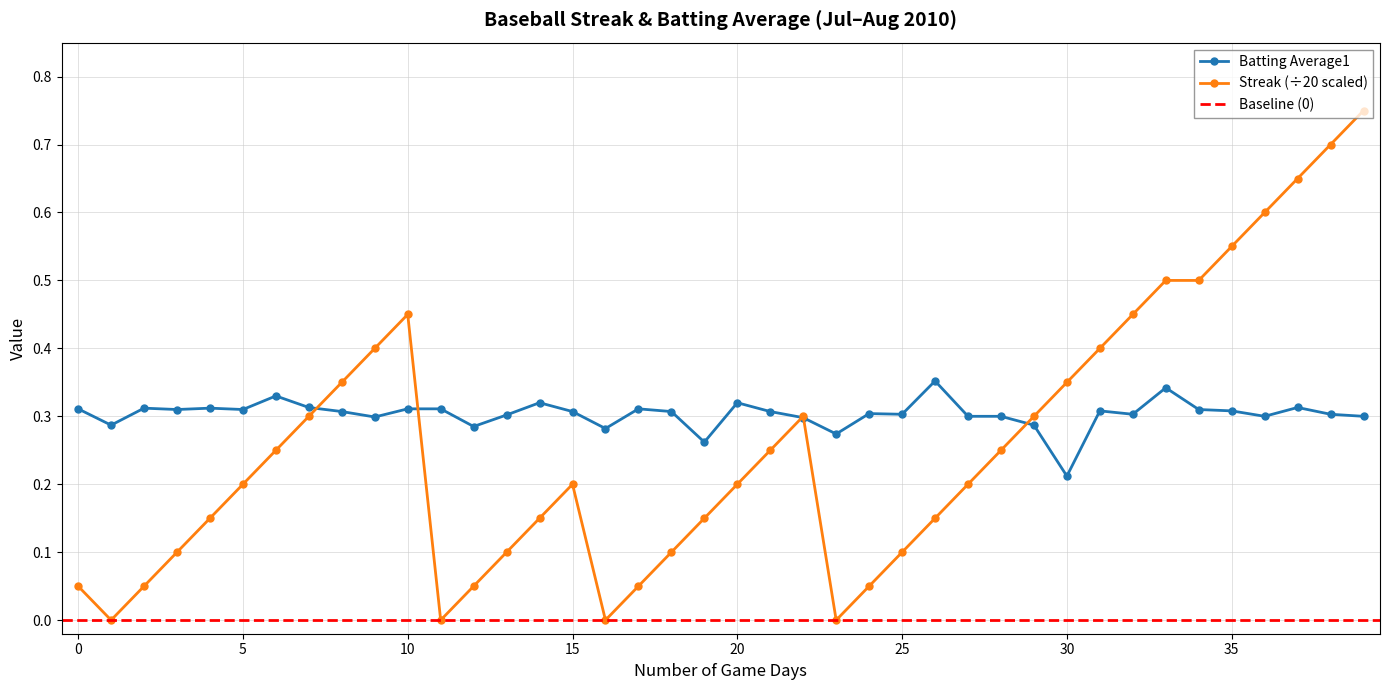

Where is the first local maximum for Streak (÷20 scaled)?

10